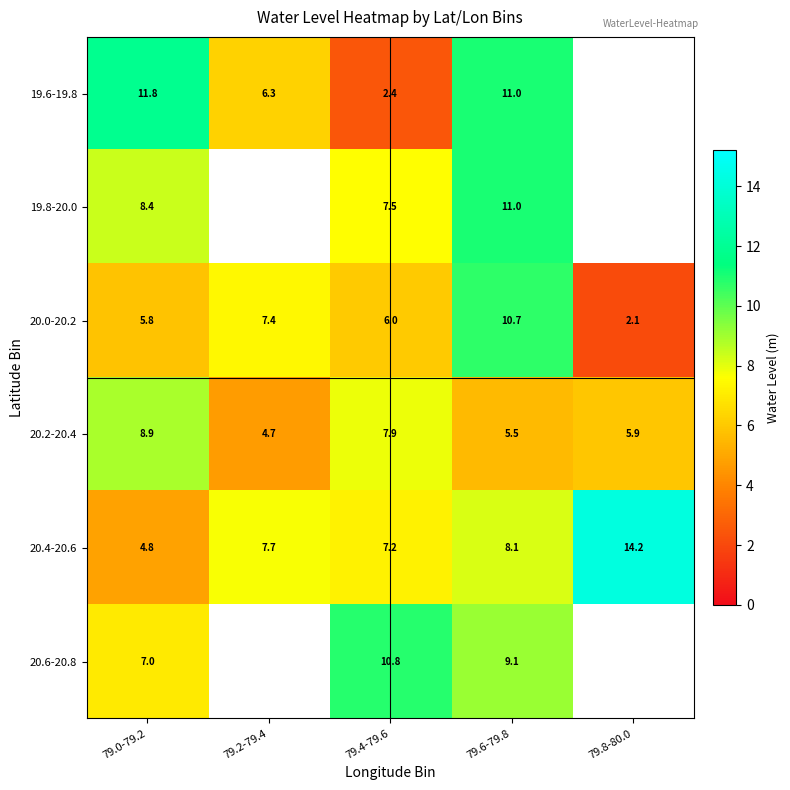

List the labels in order of 20.2-20.4 value, largest first.

79.0-79.2, 79.4-79.6, 79.8-80.0, 79.6-79.8, 79.2-79.4